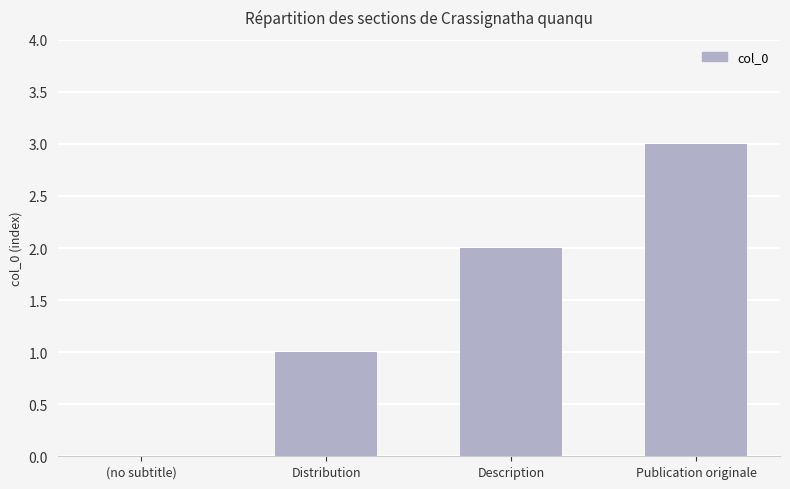

What is the sum of all values?

6